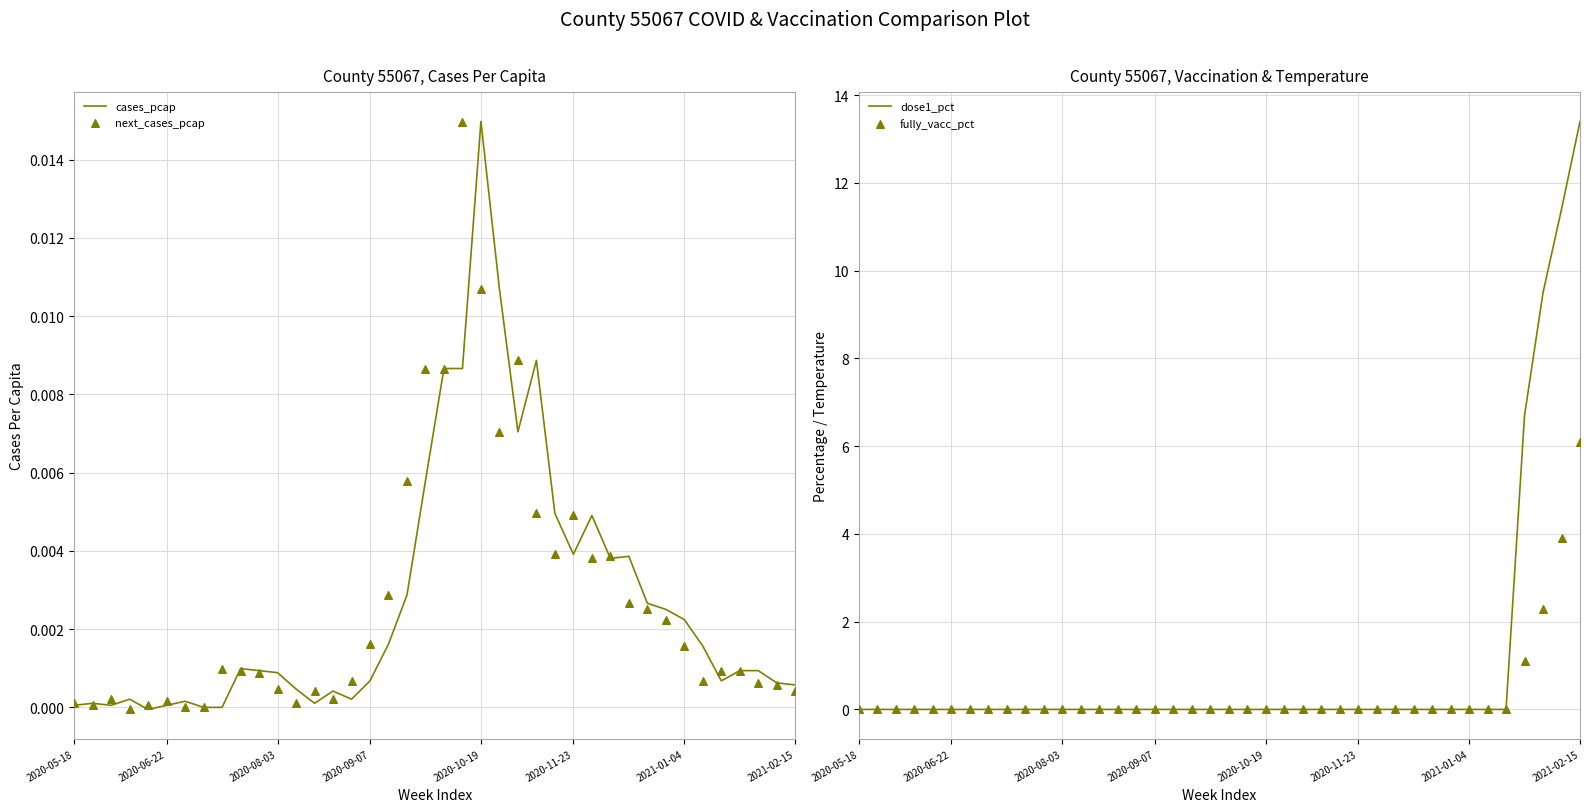

What is the highest value of the dose1_pct series?

13.4